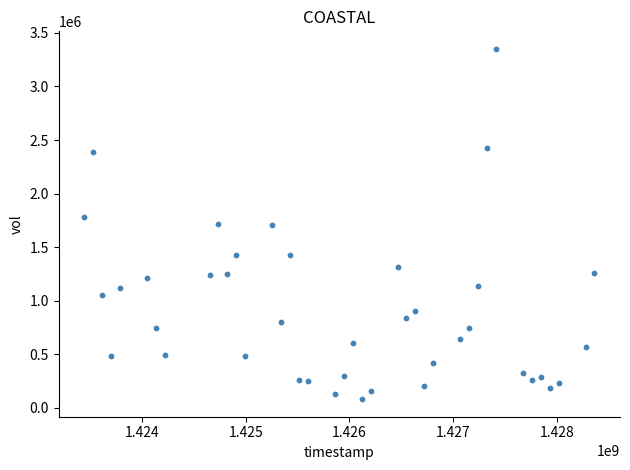

What is the range of Y values (max minus min)?

3271800